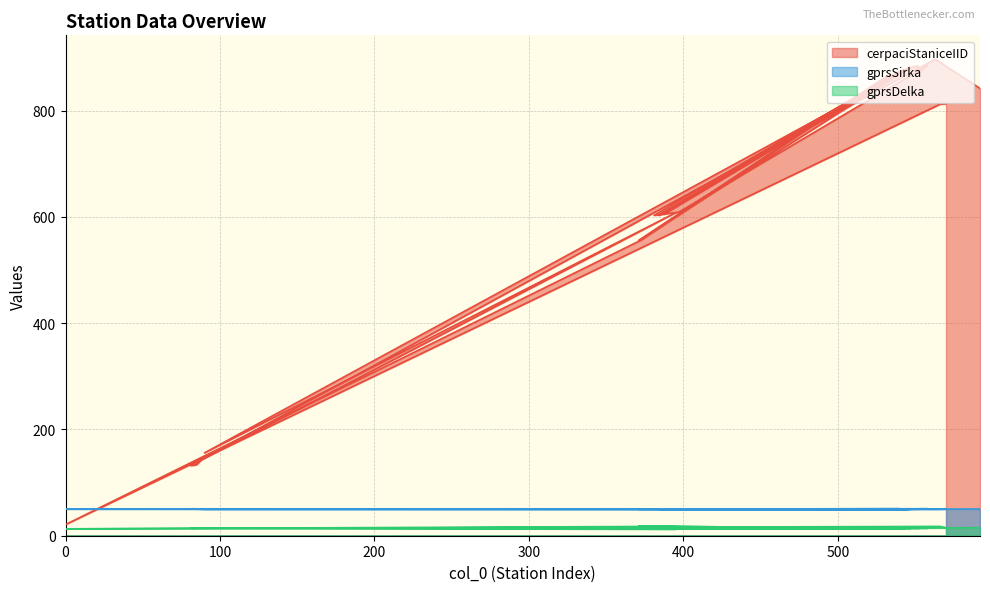

At 81, list the series in order from smallest to largest.

gprsDelka, gprsSirka, cerpaciStaniceIID